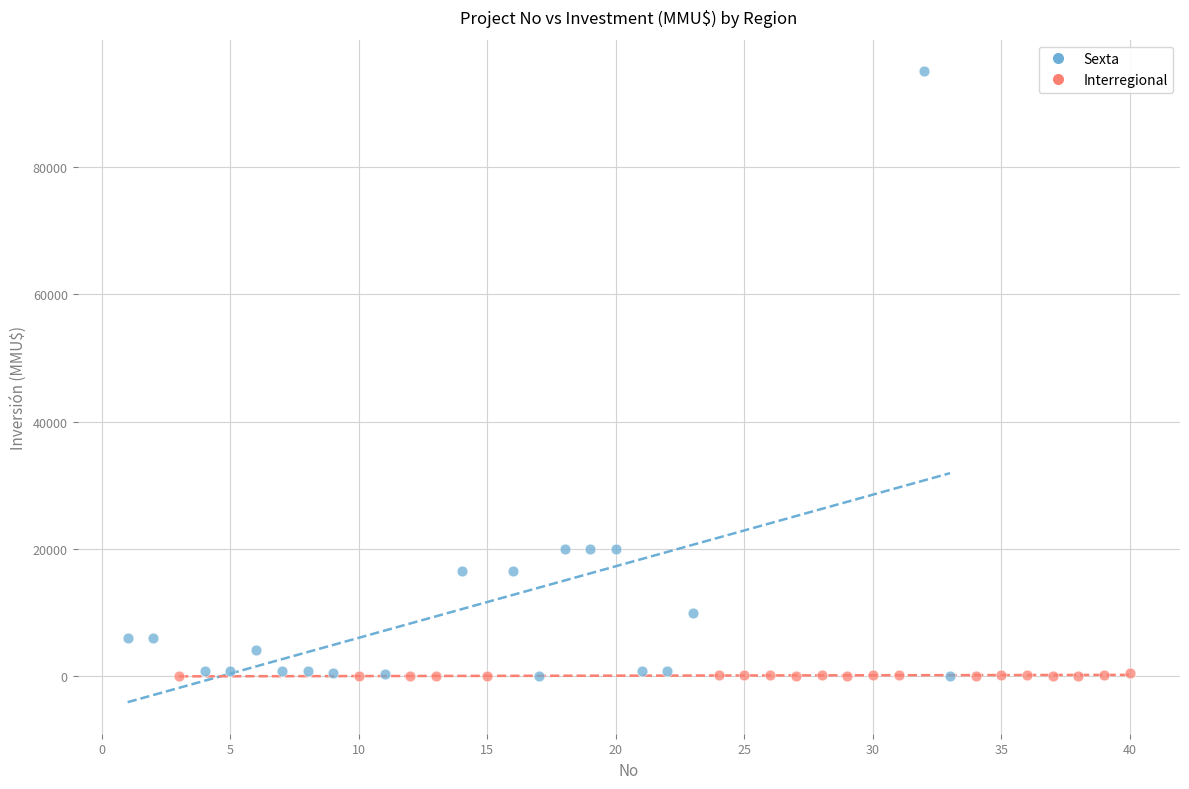

Which series contains the highest Y value?

Sexta